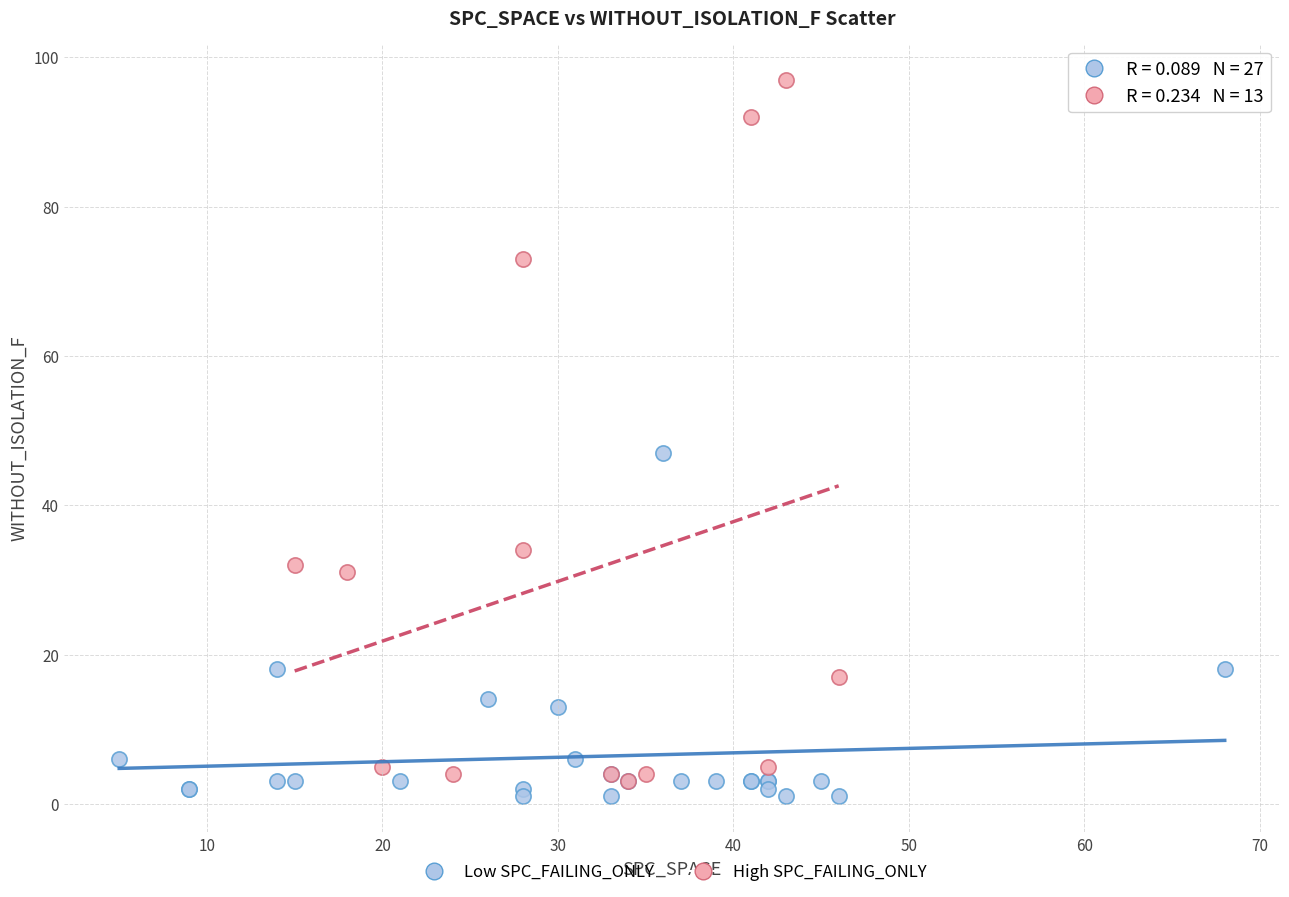

Which series contains the highest Y value?

High SPC_FAILING_ONLY